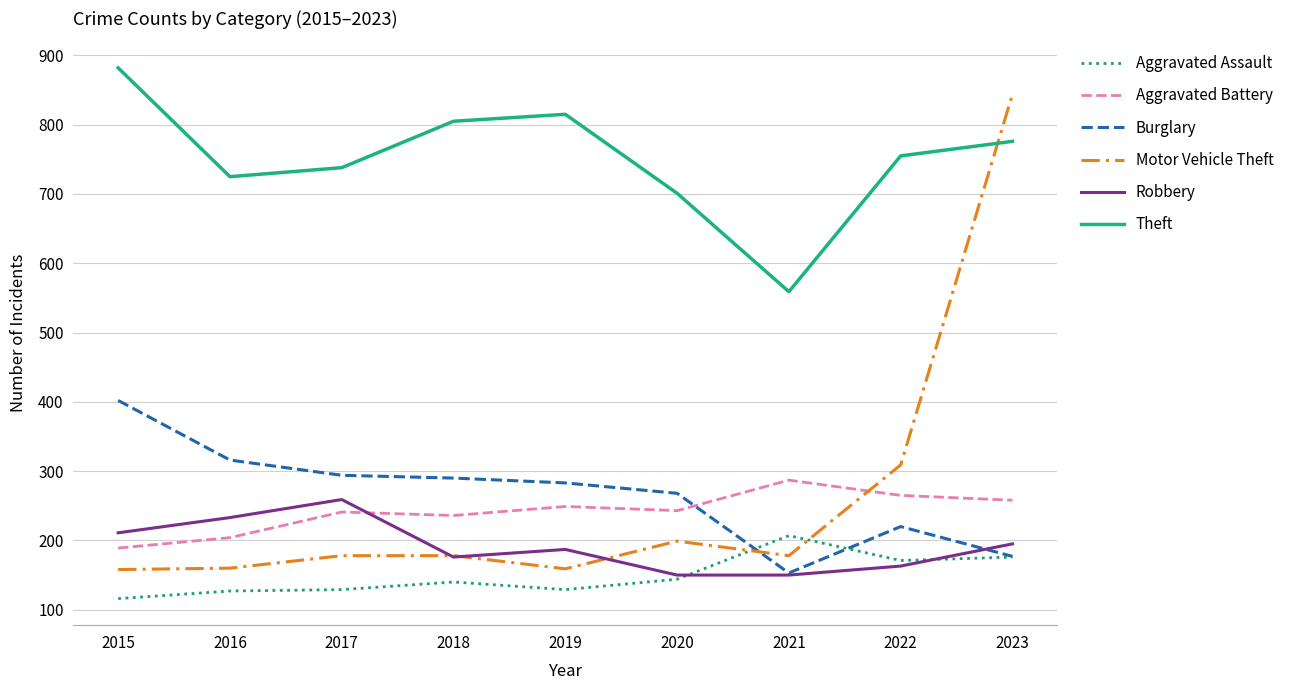

True or false: Motor Vehicle Theft has more than 0 interior local peaks.

True